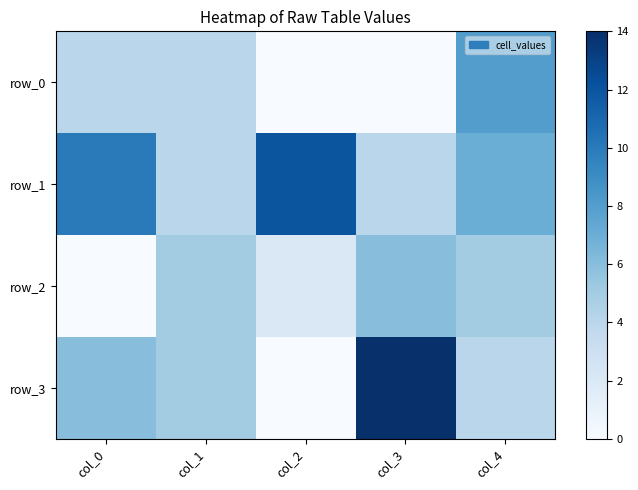

Rank the categories by row_0 value from highest to lowest.

col_4, col_0, col_1, col_2, col_3